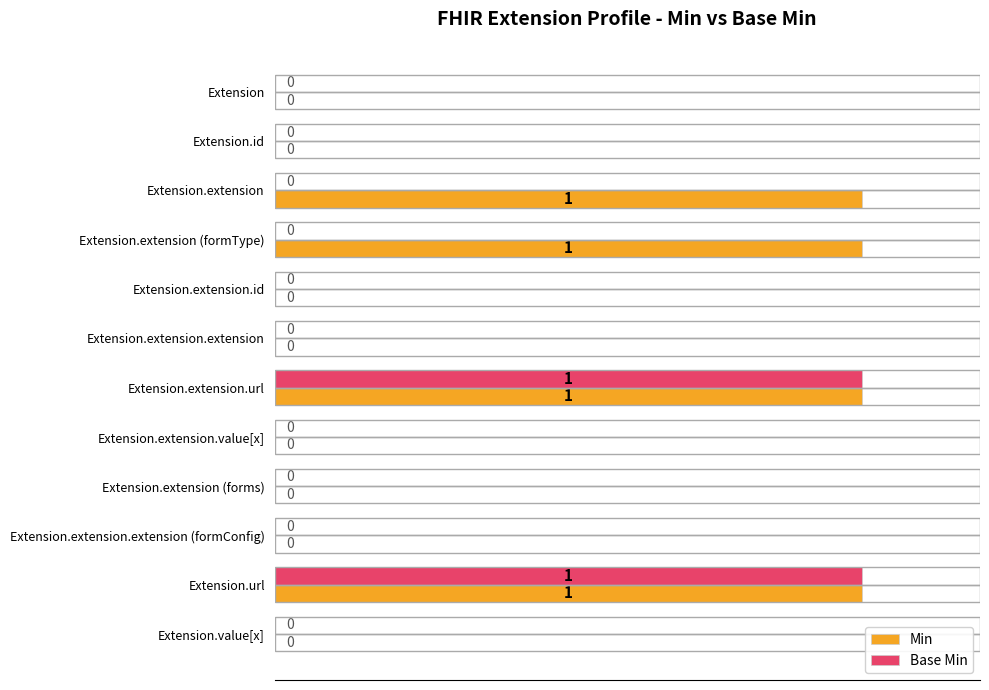

What is the sum of all Min values?

4